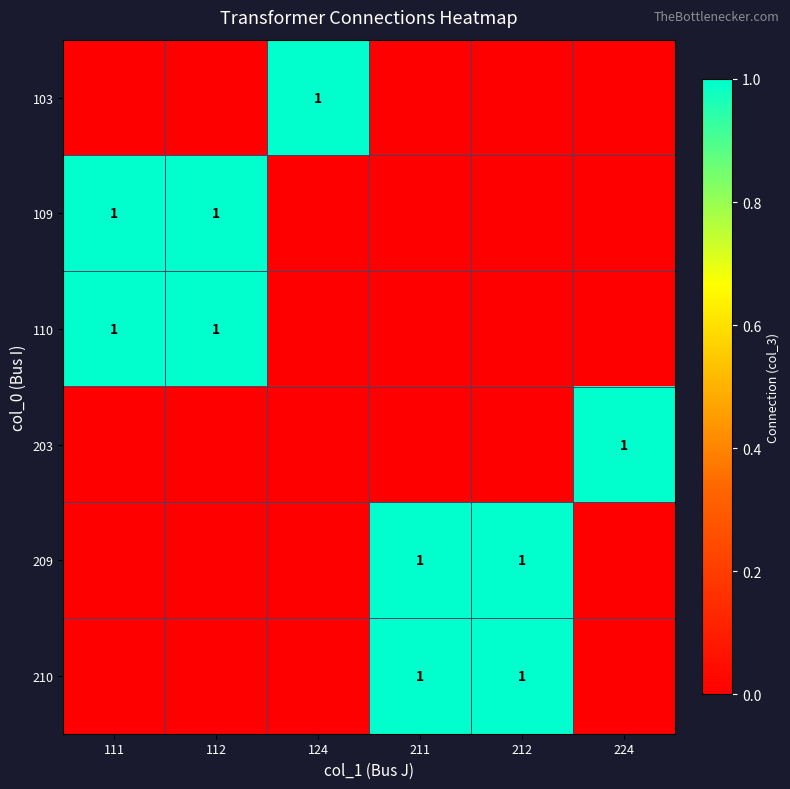

Count the number of data series in this chart.

6